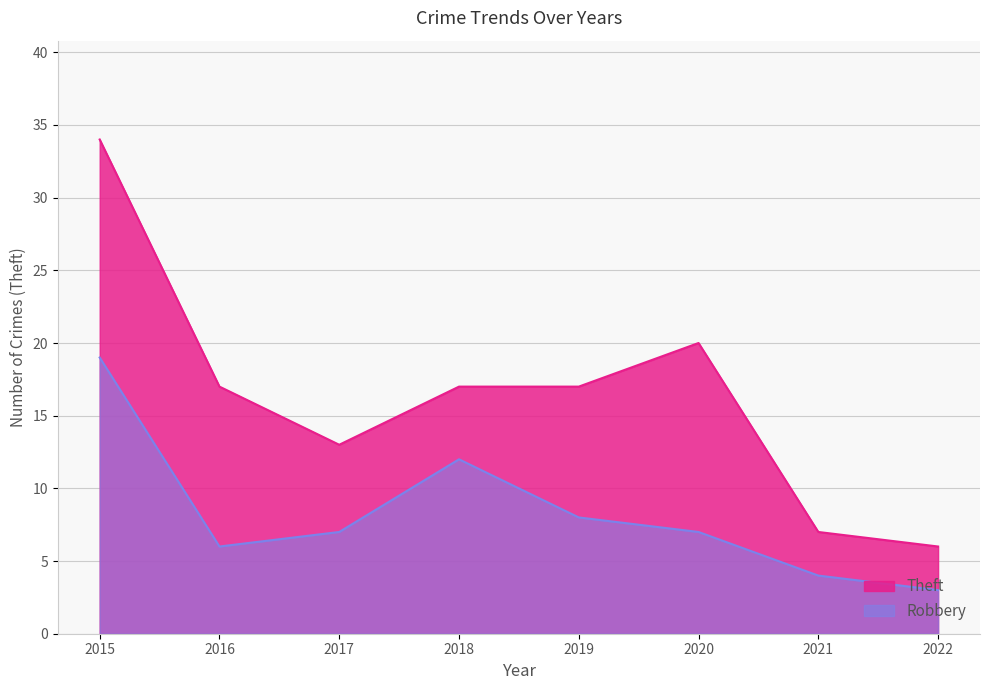

List the labels in order of Theft value, smallest first.

2022, 2021, 2017, 2016, 2018, 2019, 2020, 2015